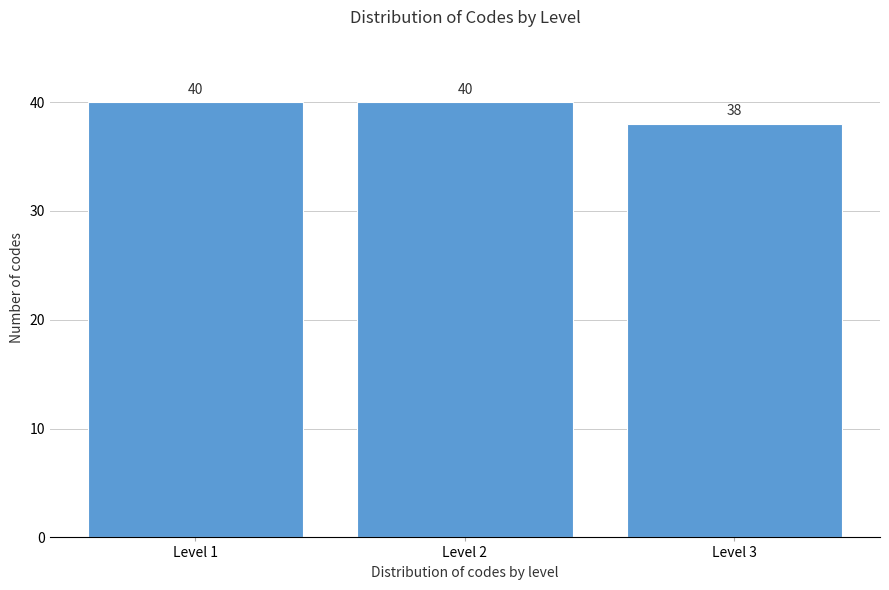

Reading right to left, extract all data points from this chart.

38	40	40